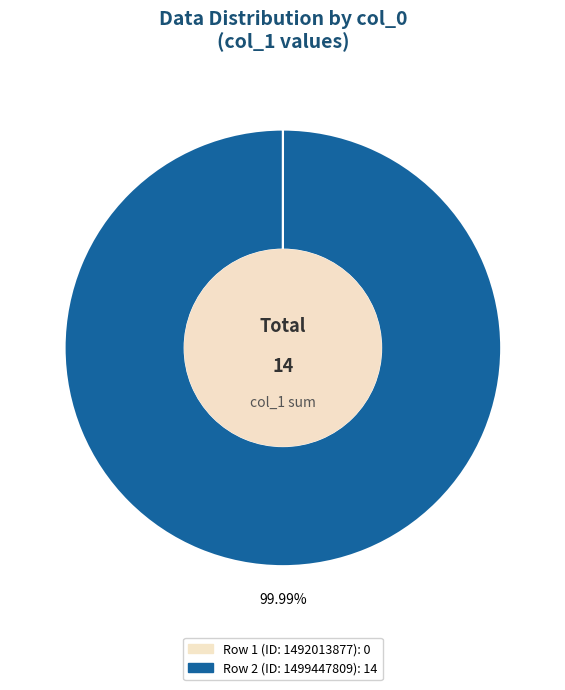

Does any single category account for the majority?

Yes